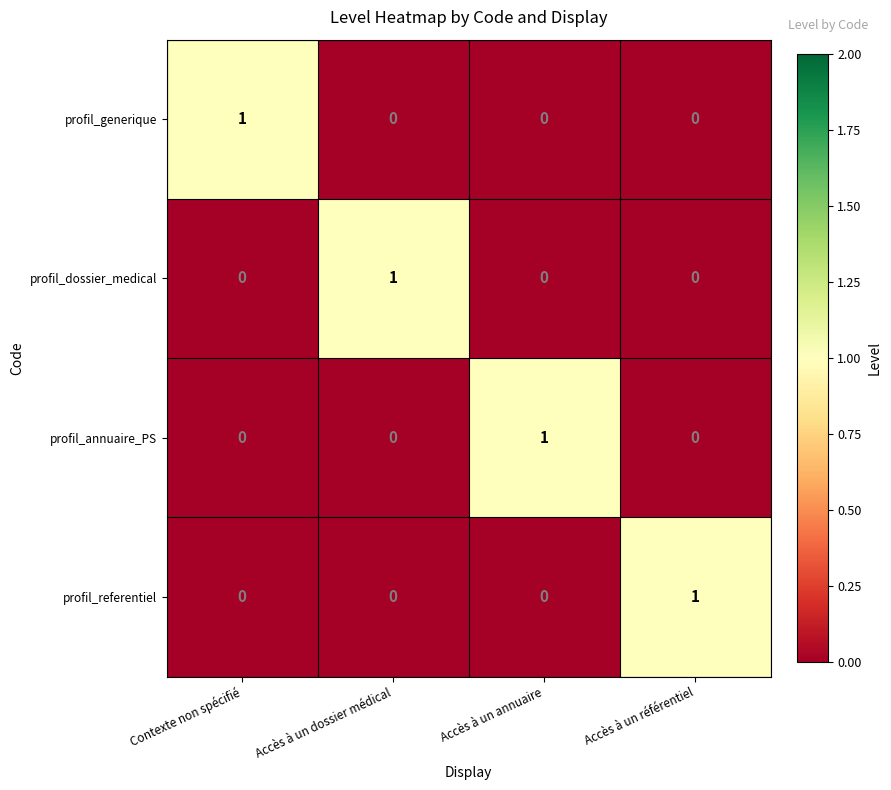

How many profil_generique values are between 0 and 1?

4